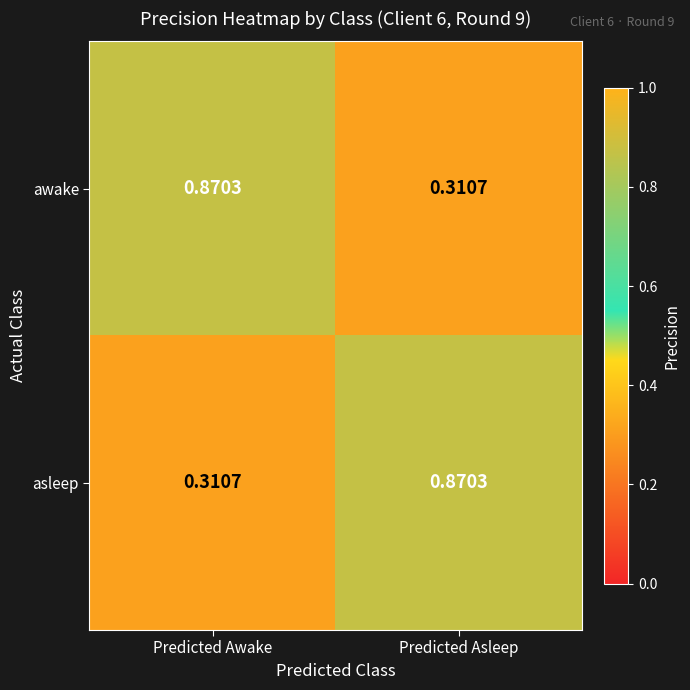

Is the value of awake at Predicted Asleep greater than the value of asleep at Predicted Asleep?

No